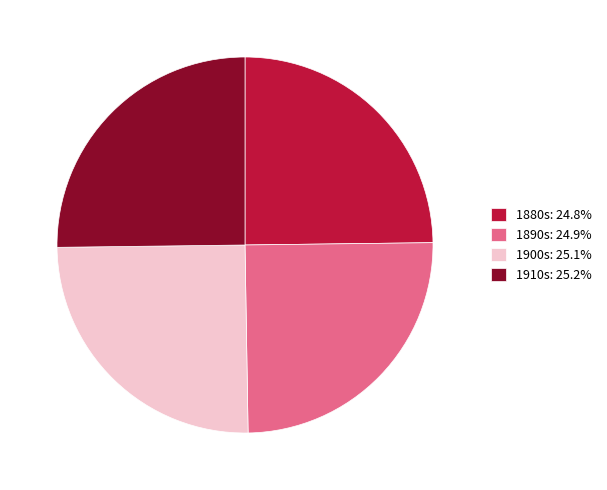

Does 1910s: 25.2% represent more than half of the total?

No